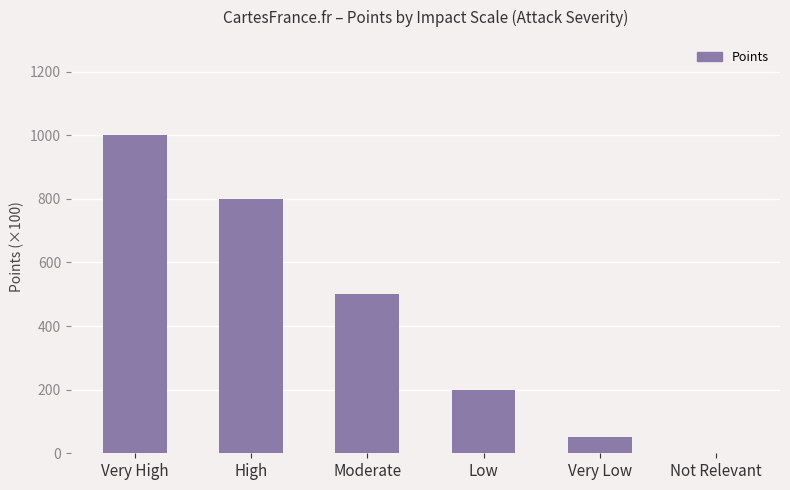

How many positive values are there?

5